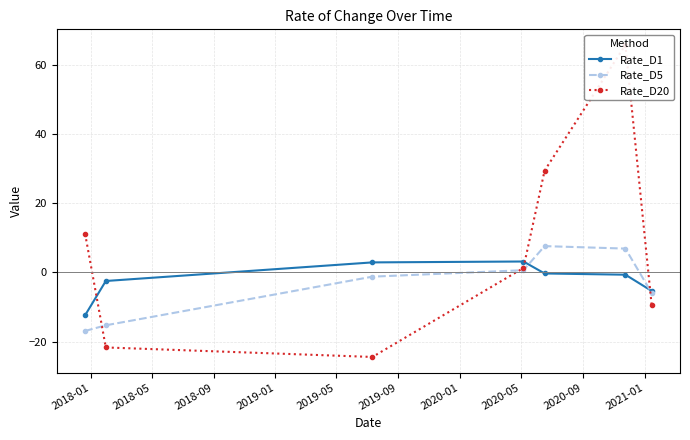

Reading left to right, transcribe all the data shown in this chart.

Rate_D1: -12.4	-2.5	2.9	3.1	-0.3	-0.7	-5.4
Rate_D5: -16.9	-15.3	-1.2	0.6	7.6	6.9	-6.0
Rate_D20: 11.2	-21.7	-24.5	1.3	29.4	65.8	-9.5